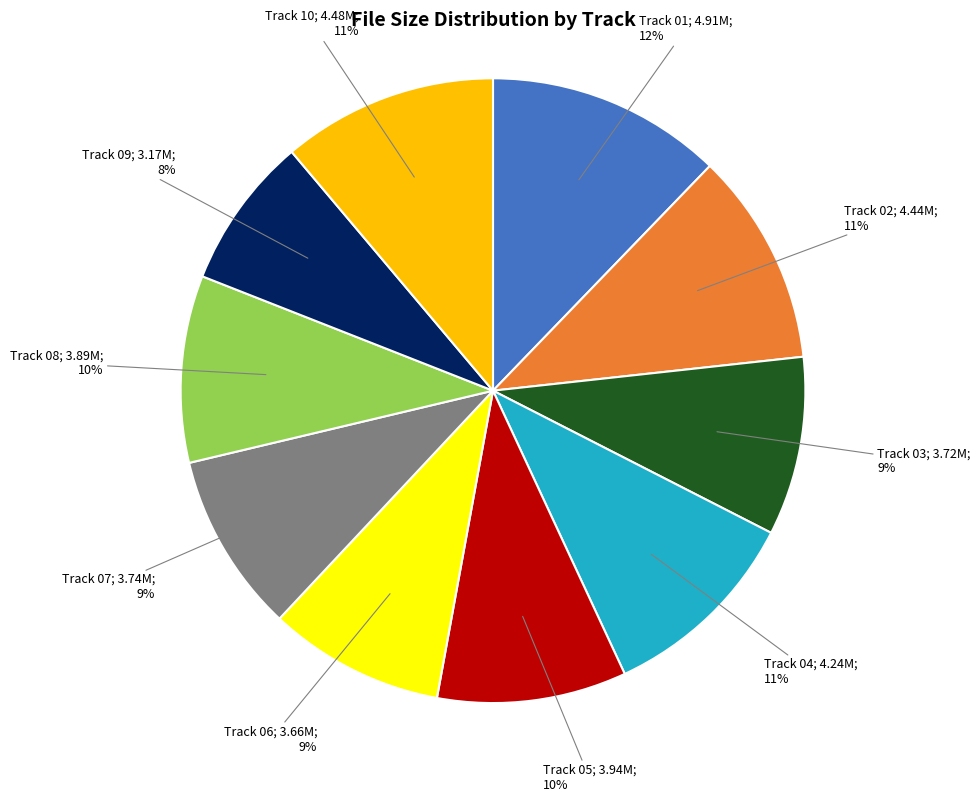

To the nearest percent, what is the difference between the largest and smallest slice percentages?

4%